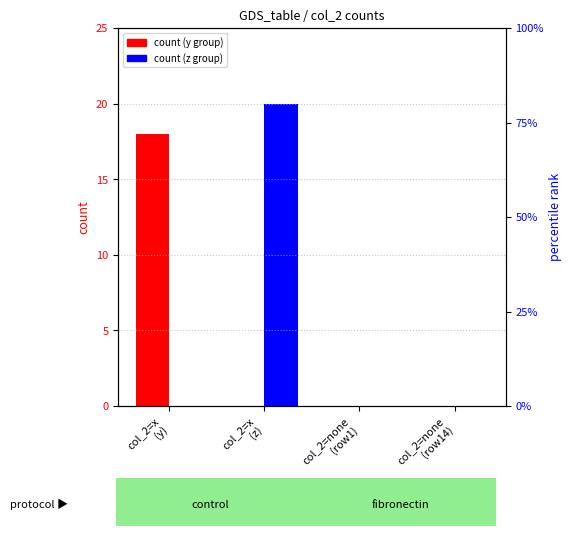

At col_2=x
(y), list the series in order from smallest to largest.

z, y